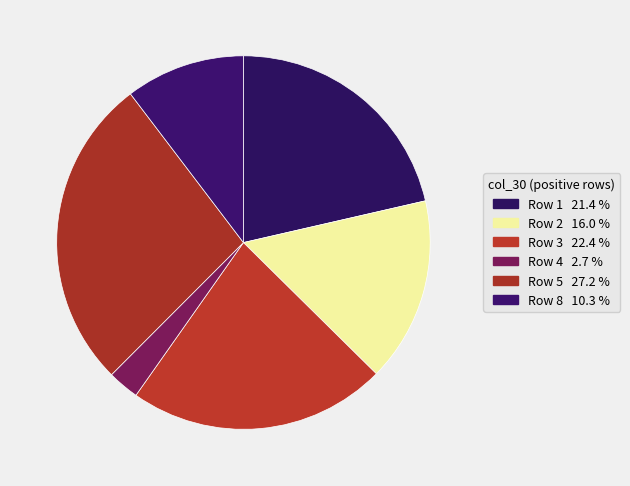

Count the number of slices in the pie.

6